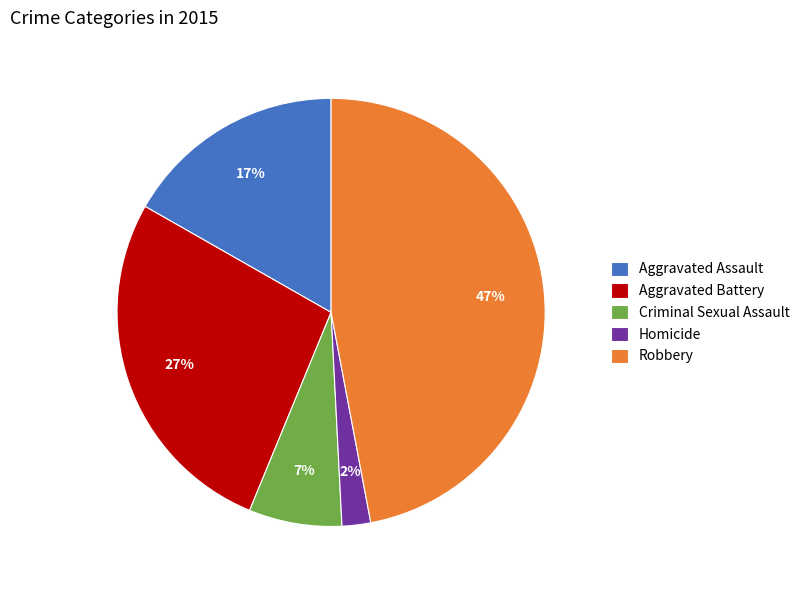

Does Aggravated Battery represent more than half of the total?

No